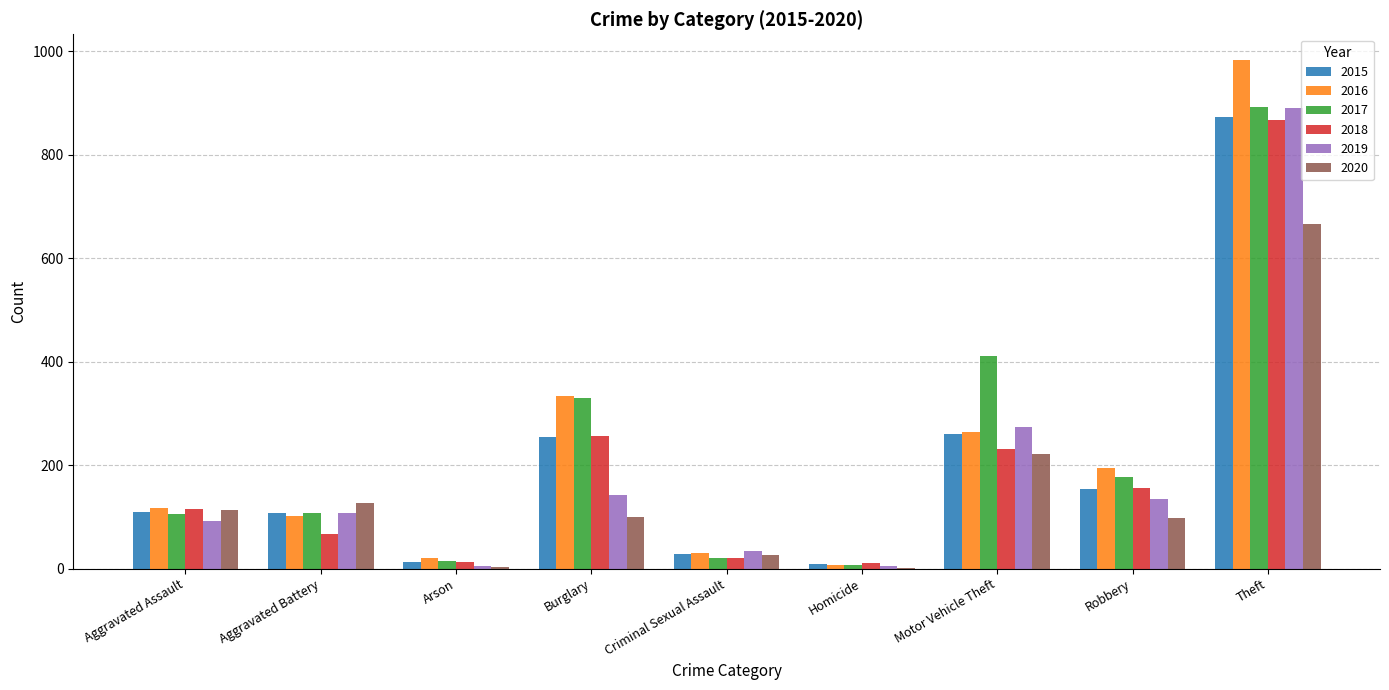

What is the sum of all 2018 values?

1736